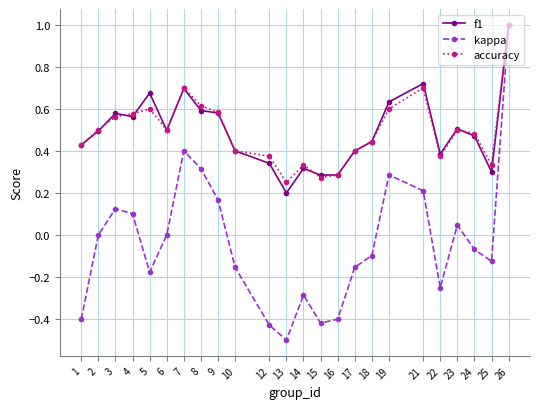

Which series changed the most between 14 and 15?

kappa